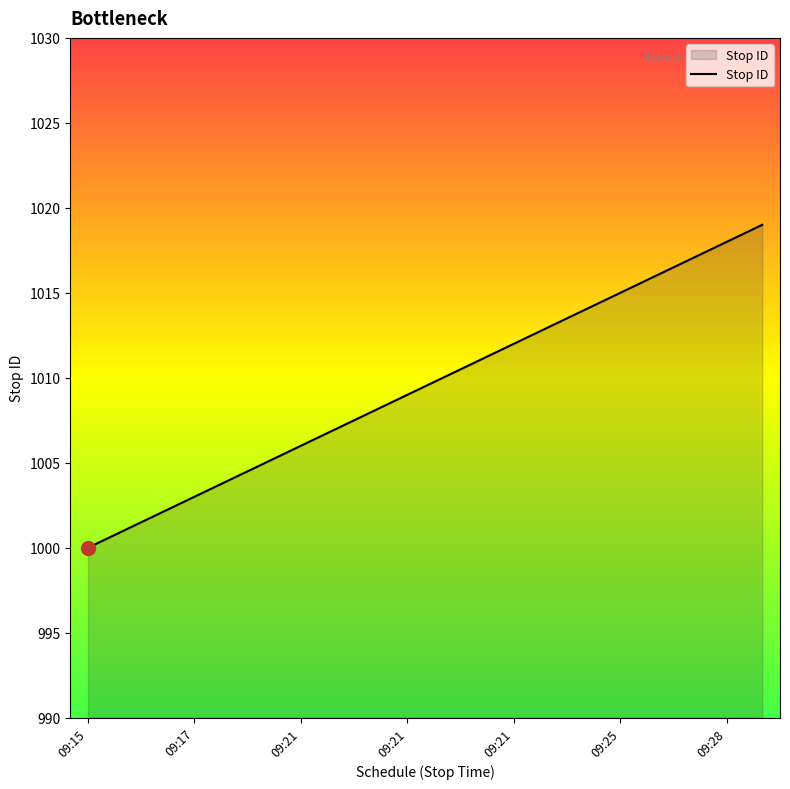

What is the smallest value displayed?

1000